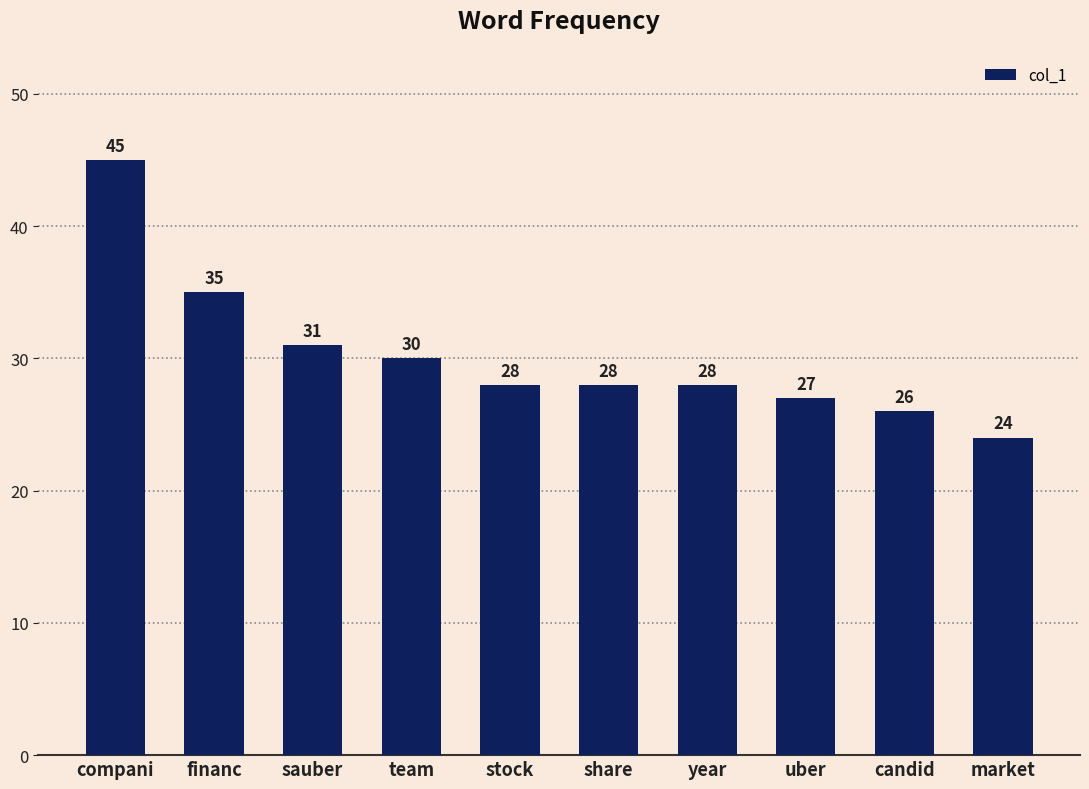

True or false: the data shows 68 at compani.

False